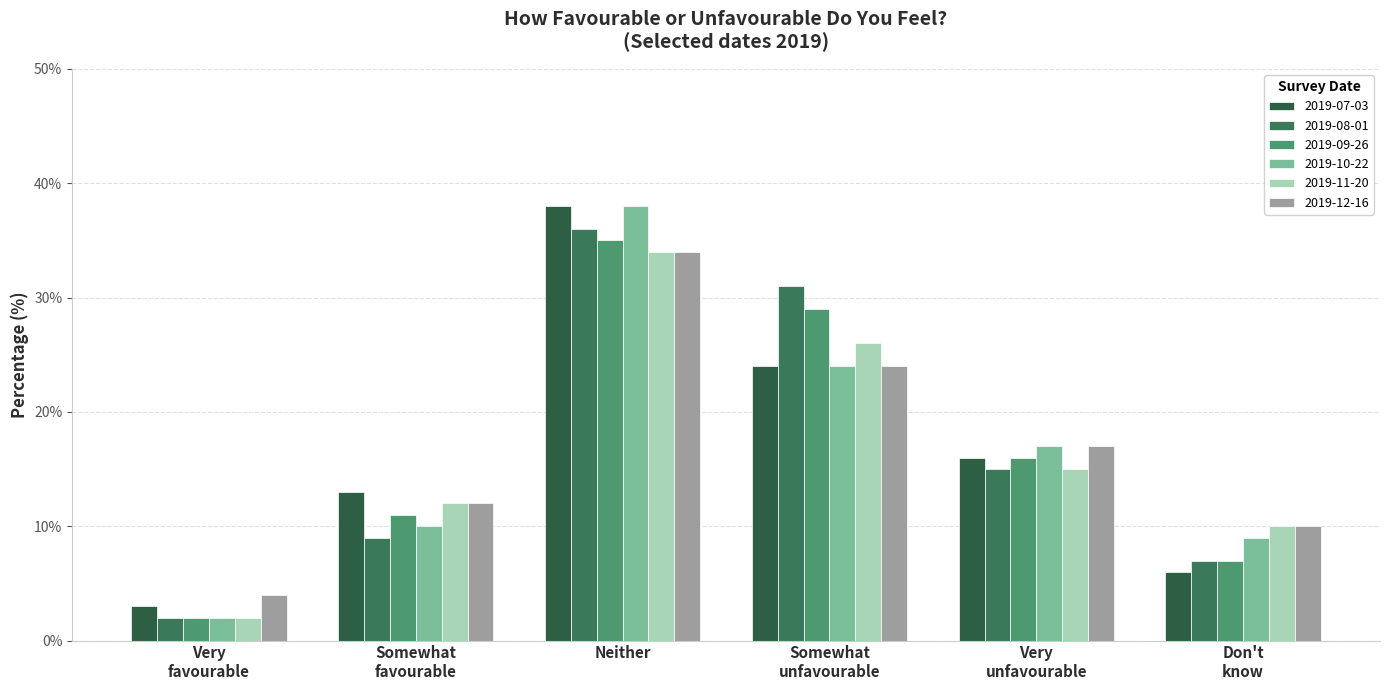

At which label does 2019-08-01 reach its minimum?

Very
favourable